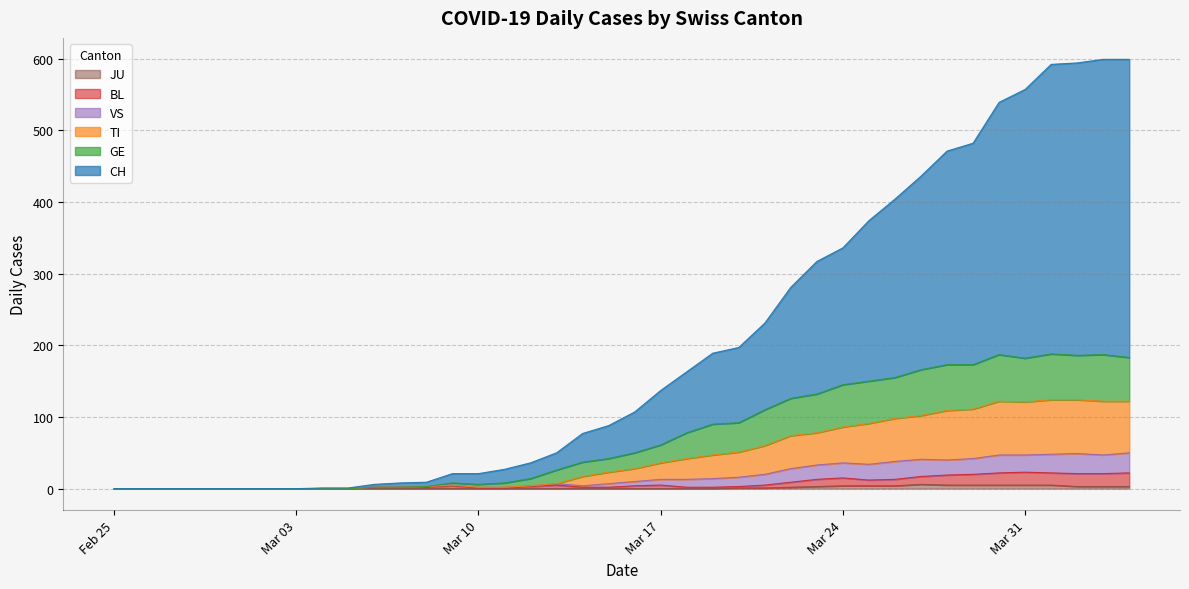

How many data points does each series have?

40